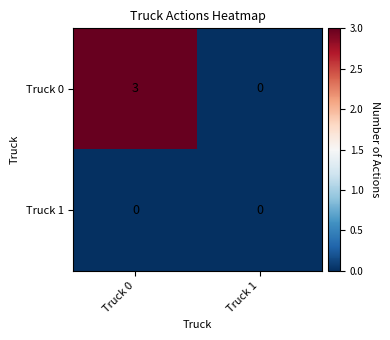

What is the difference between the highest and lowest values at Truck 0?

3